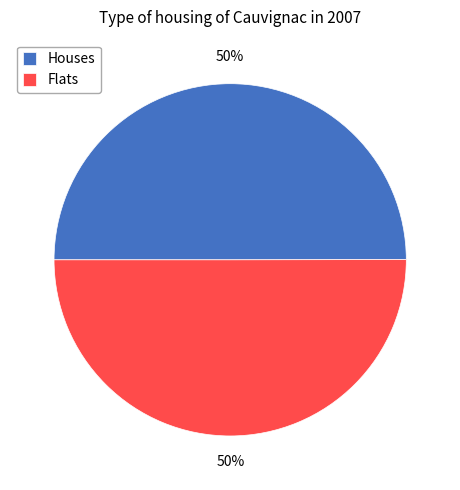

To the nearest percent, what percentage of the pie is Flats?

50%